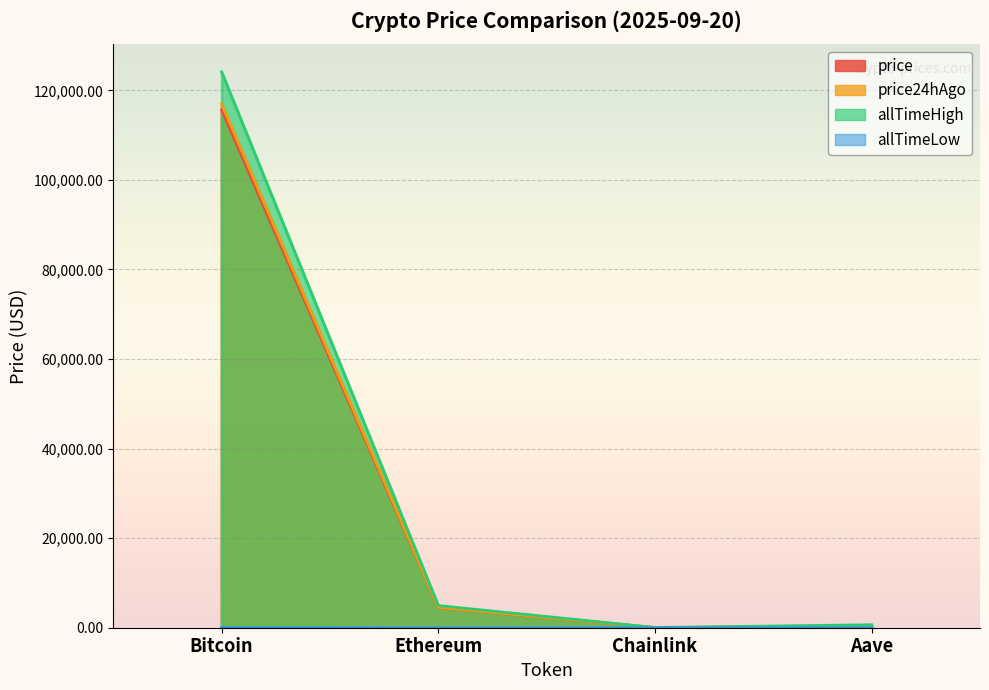

At Aave, list the series in order from smallest to largest.

allTimeLow, price, price24hAgo, allTimeHigh